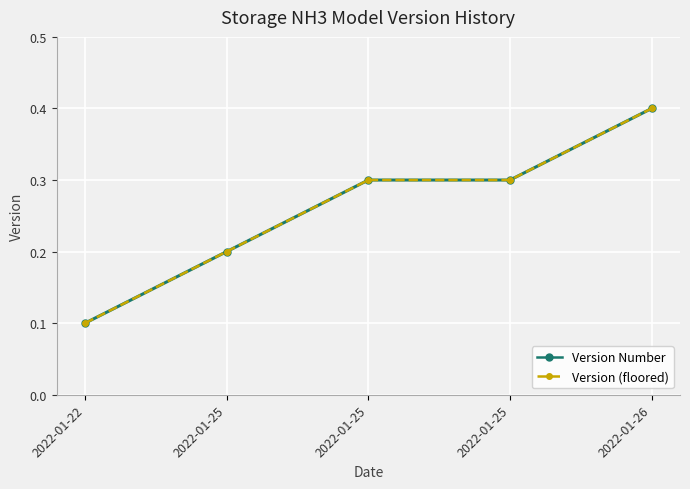

What is the sum of all Version Number values?

1.3